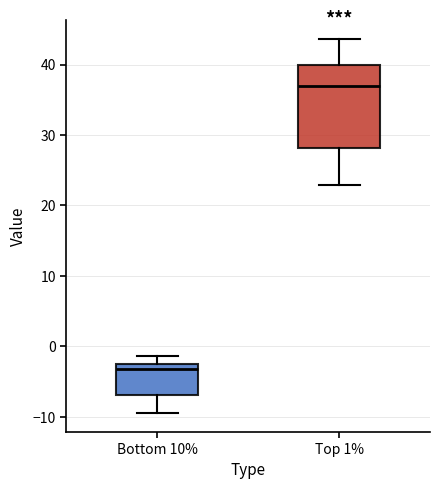

Which box is the tallest, from its lower edge to its upper edge?

Top 1%